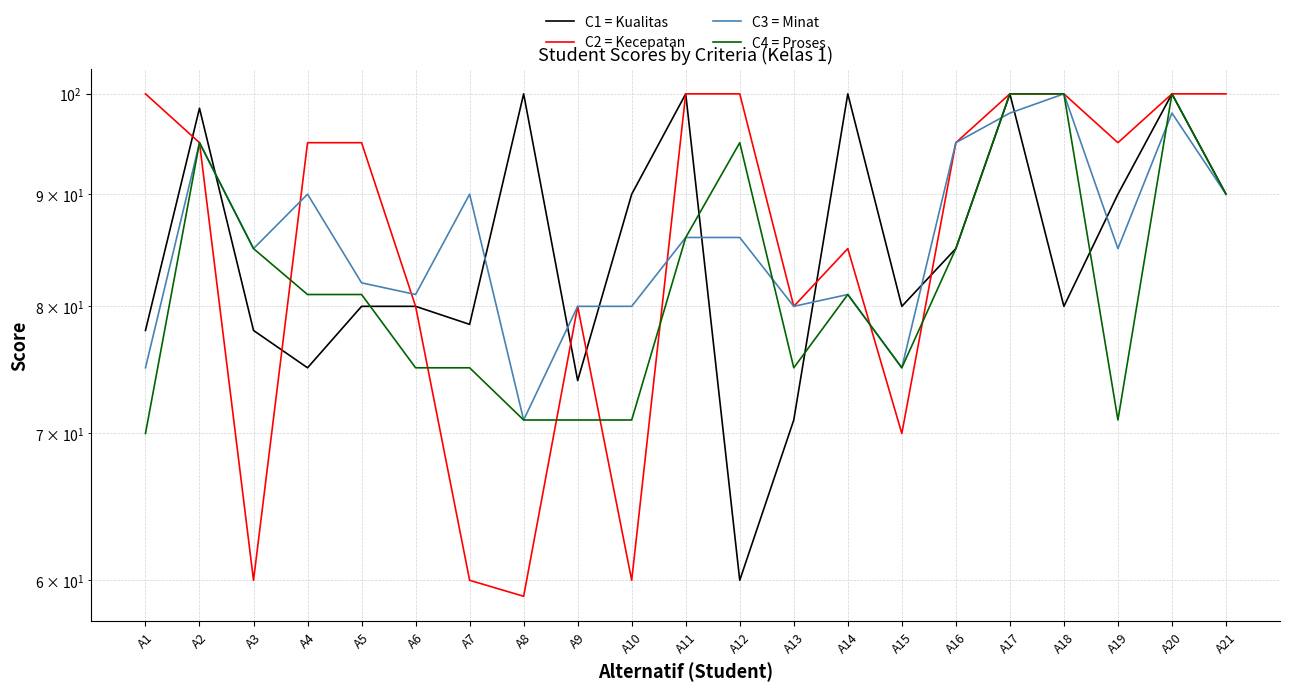

Rank the series at A7 from highest to lowest value.

C3 = Minat, C1 = Kualitas, C4 = Proses, C2 = Kecepatan